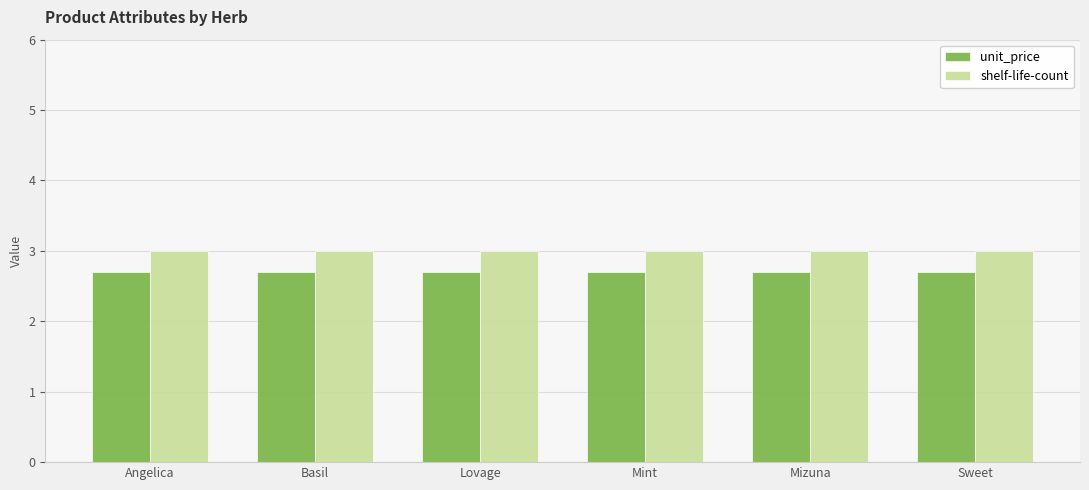

List the series in order of their peak value, highest first.

shelf-life-count, unit_price